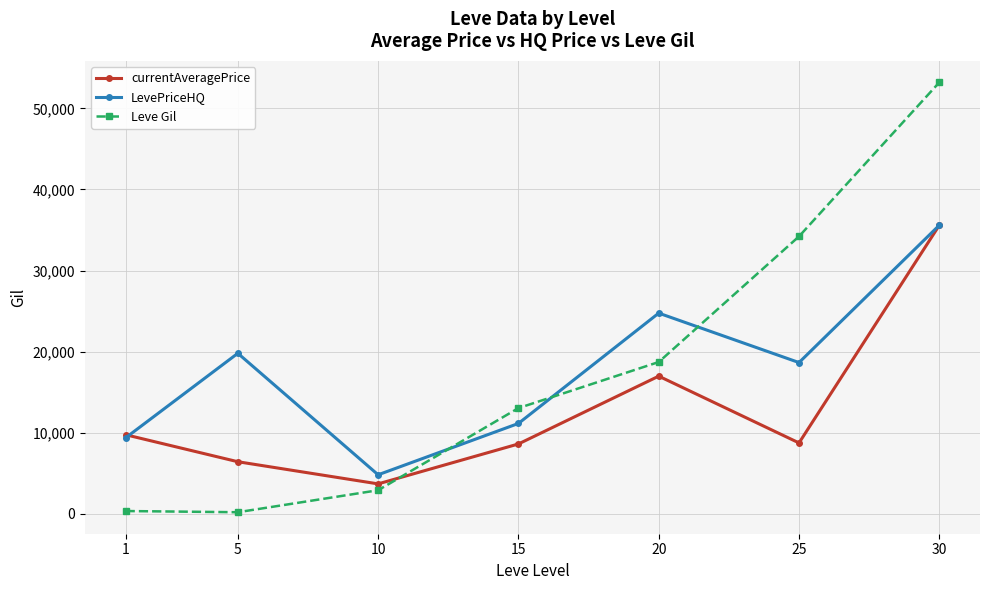

At which category is the sum across all series the highest?

30